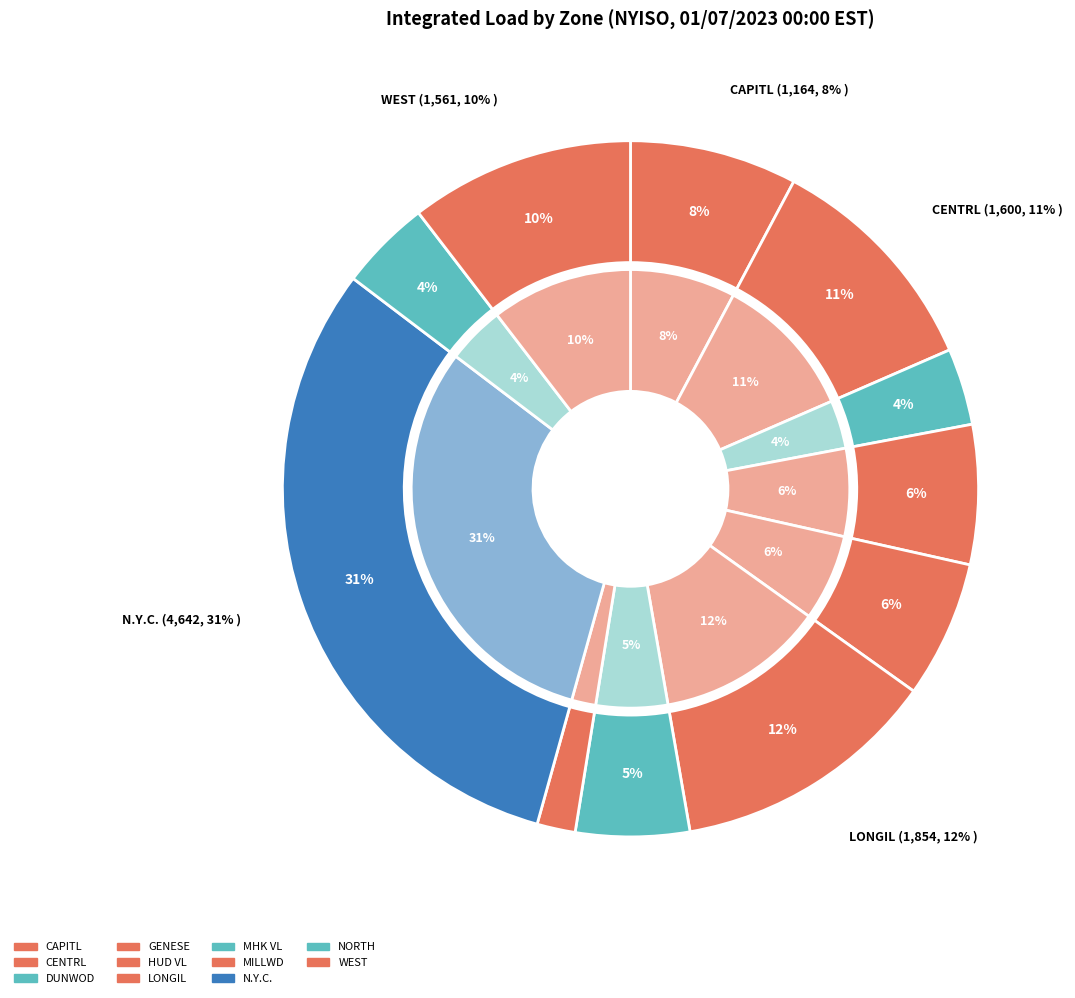

Combined, what portion of the pie is MILLWD and N.Y.C.?

32.8%